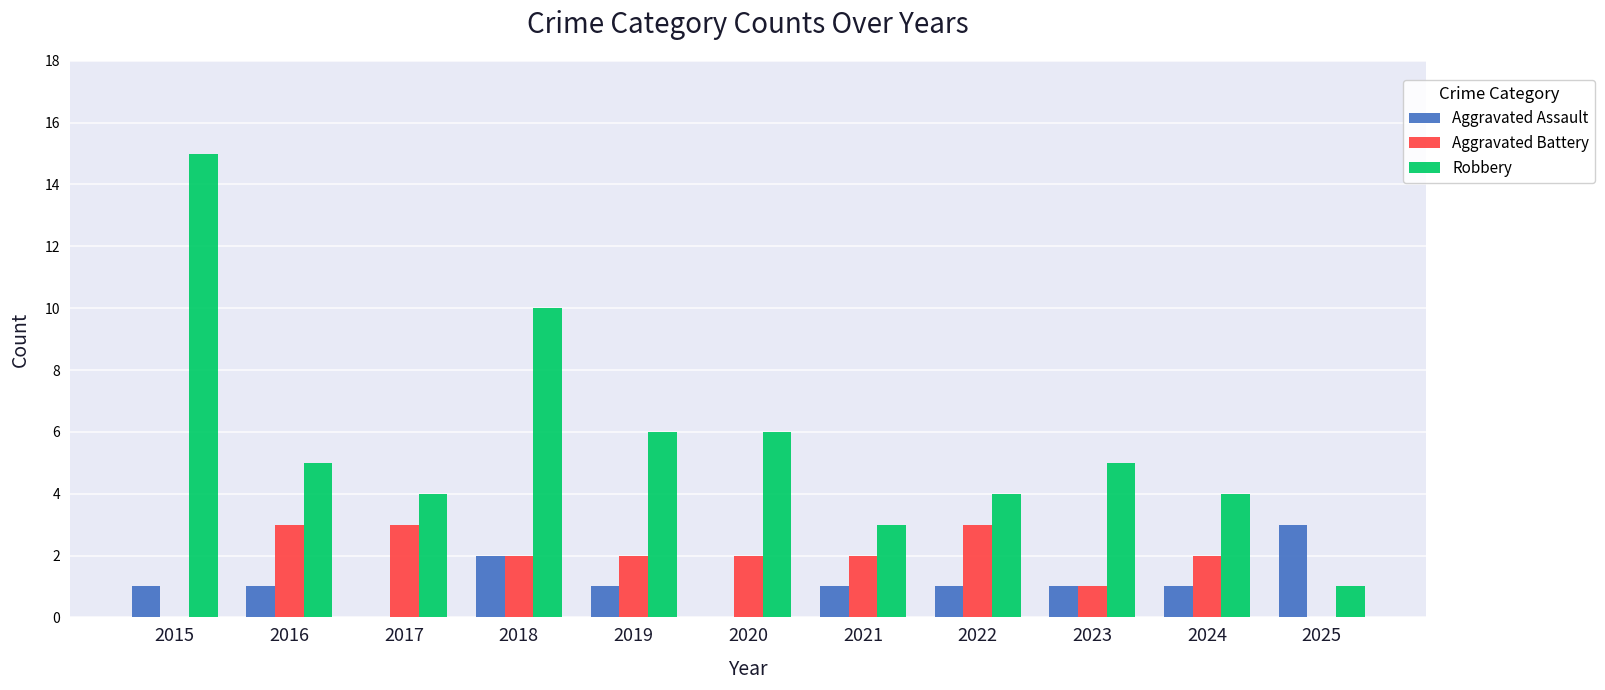

Does the chart contain stacked bars?

No